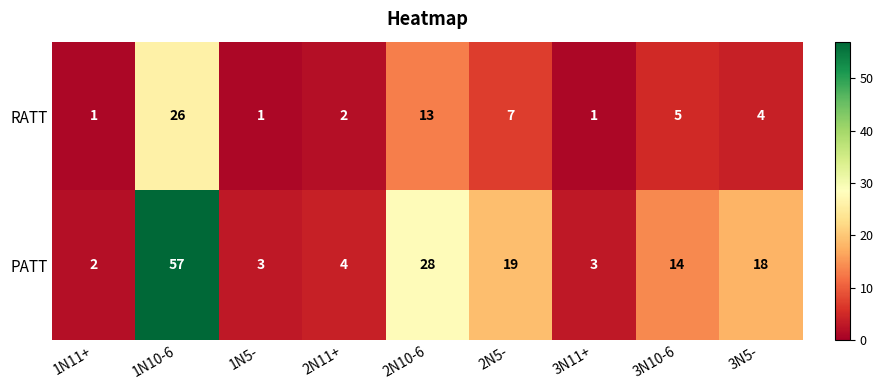

Which series has the largest total across all categories?

PATT